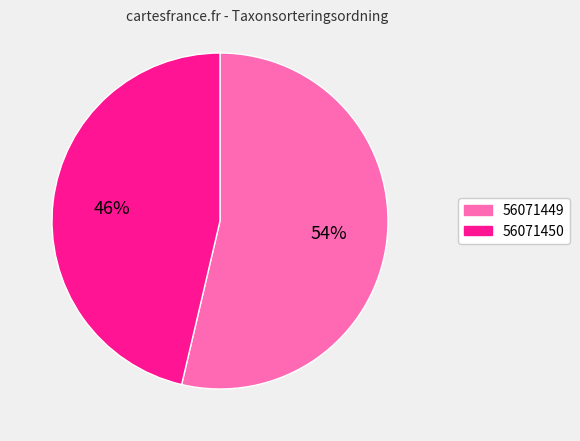

How many slices are in this pie chart?

2